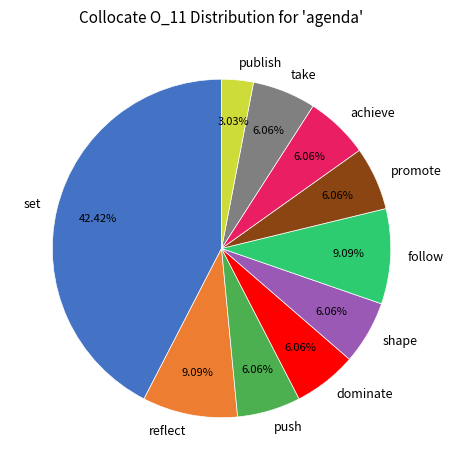

True or false: set accounts for 42% of the total.

True